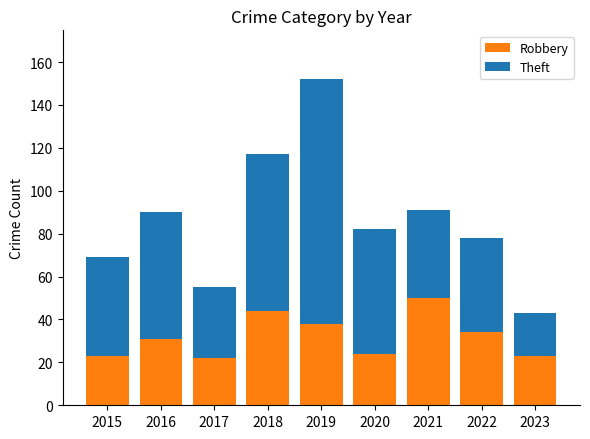

The Robbery series shows 76 at 2018. True or false?

False